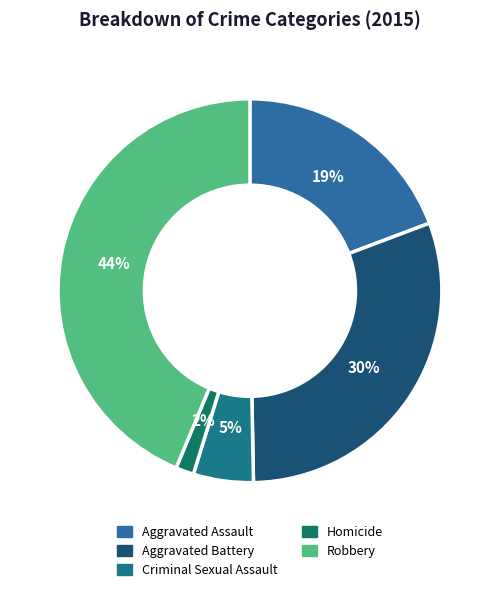

How many slices are in this pie chart?

5